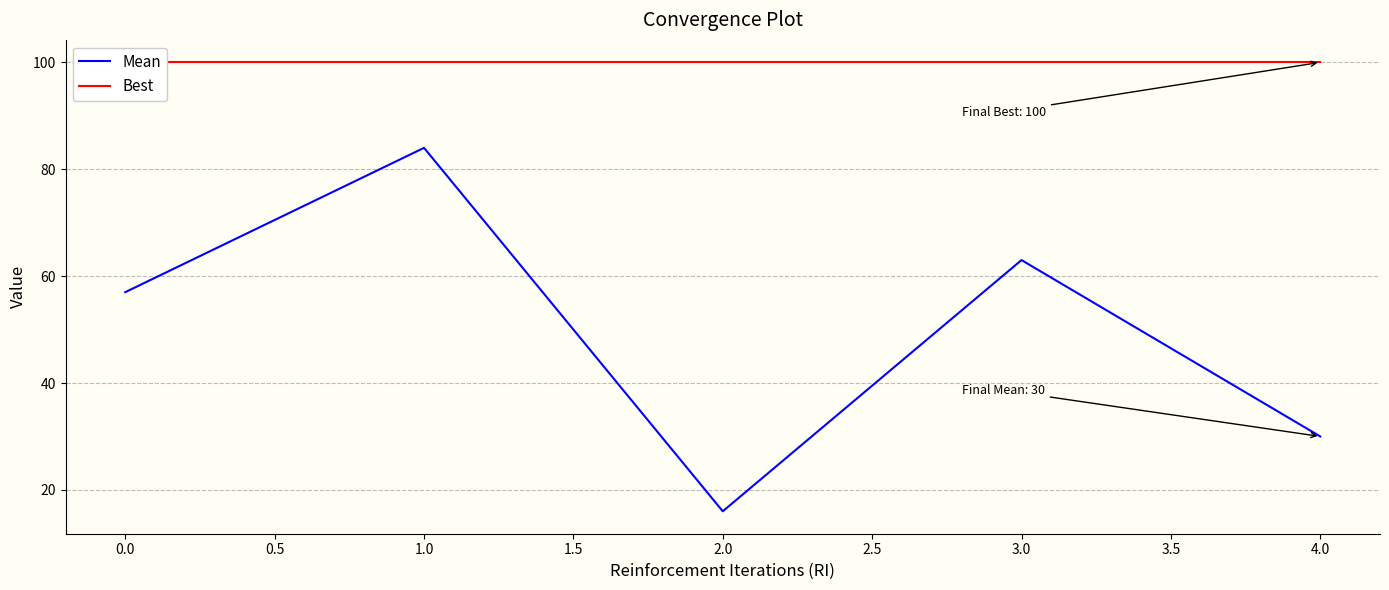

Is it true that Mean equals 63 at 3.0?

True